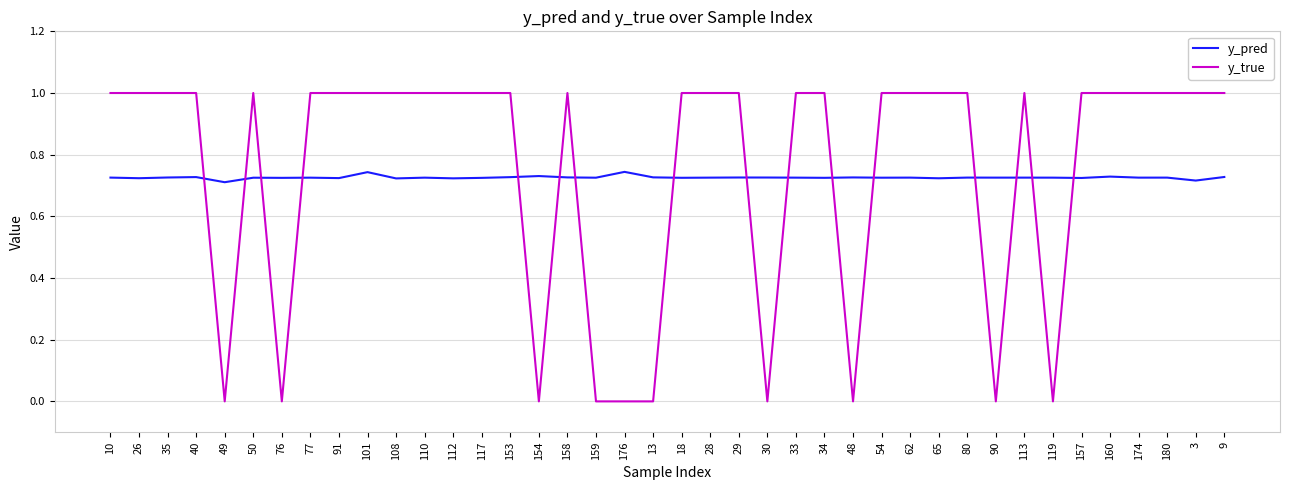

What is the total value across all series at 62?

1.7